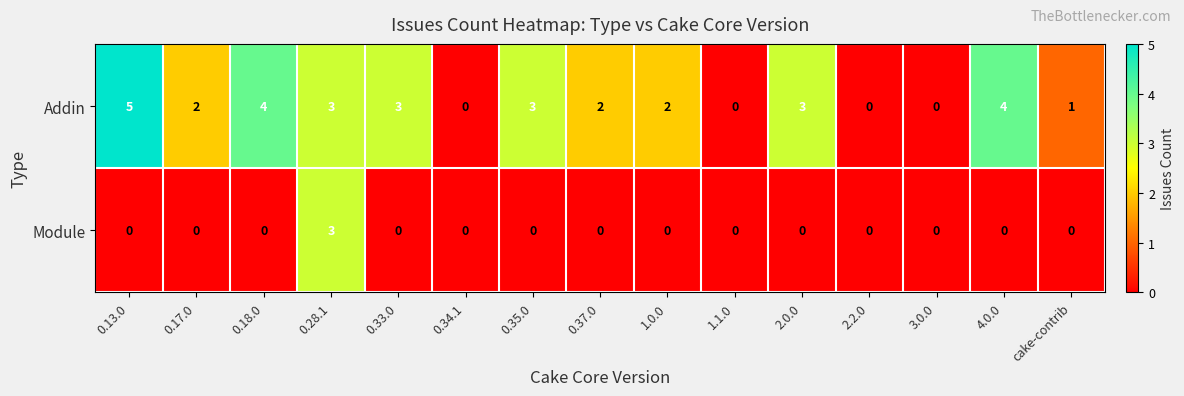

Which series has the largest total across all categories?

Addin